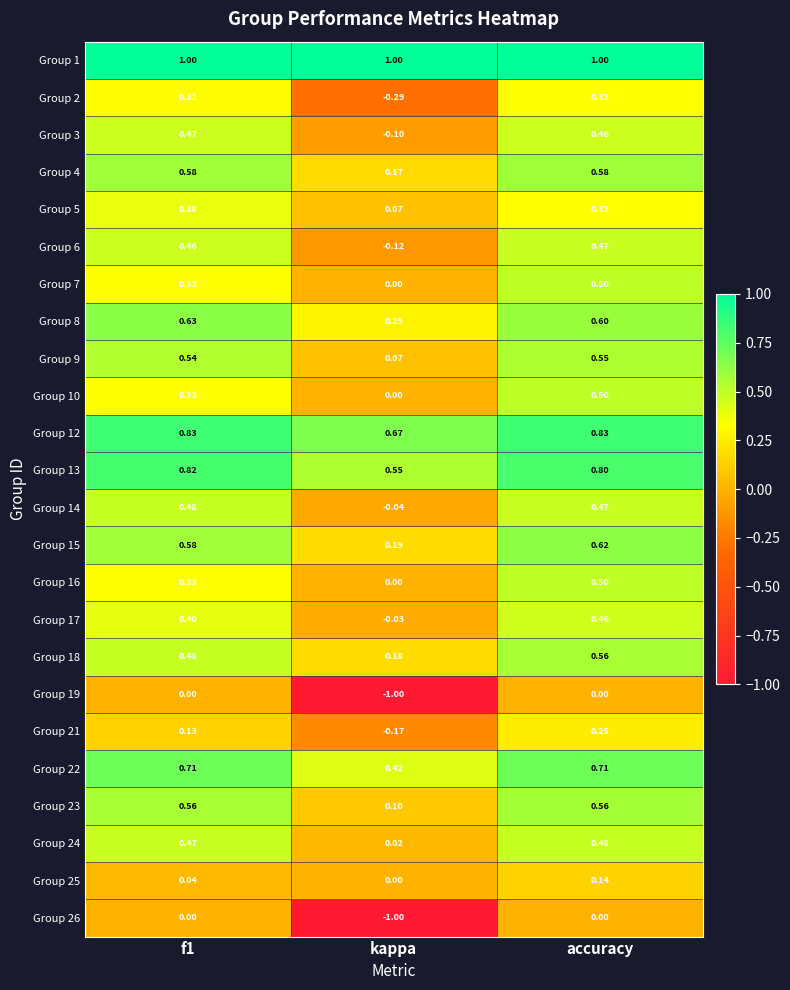

At which category is the sum across all series the highest?

accuracy